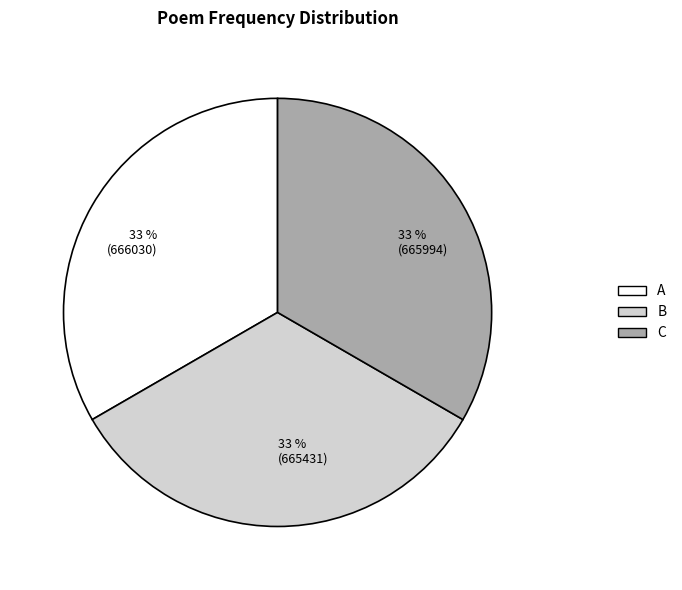

To the nearest percent, what percentage of the pie is 33 % (666030)?

33%